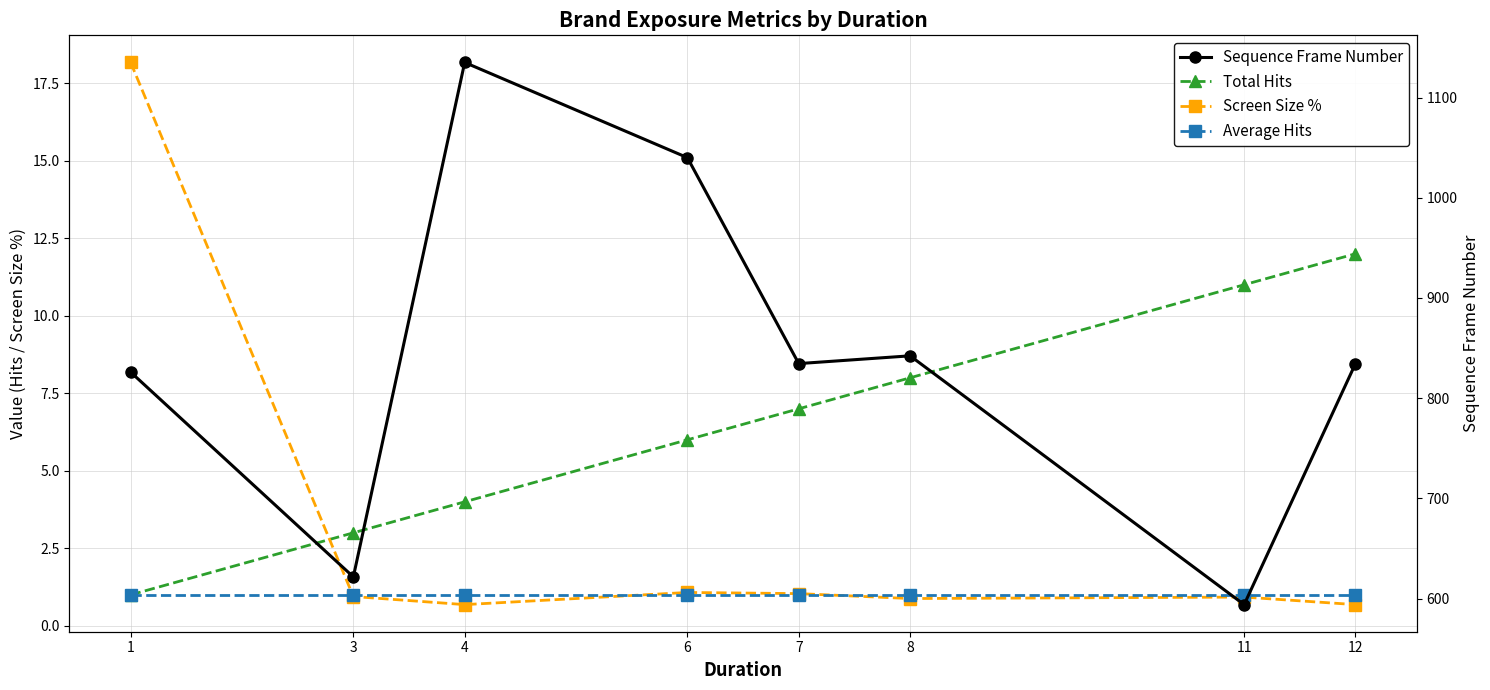

What is the difference between the highest and lowest values at 8?

841.4